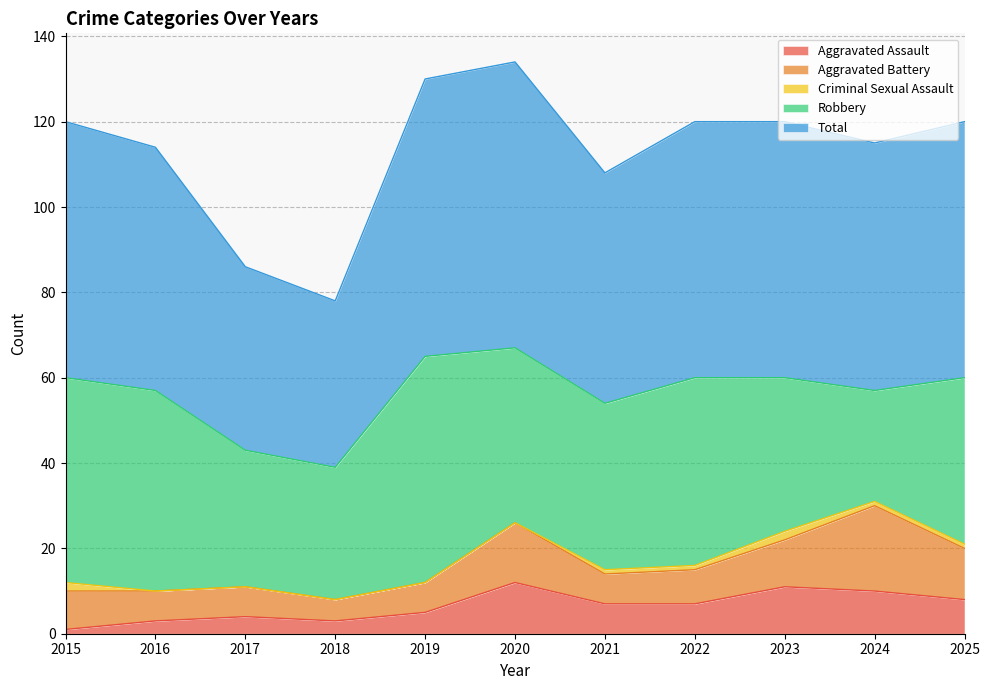

True or false: Total has more than 2 points higher than both neighbors.

False